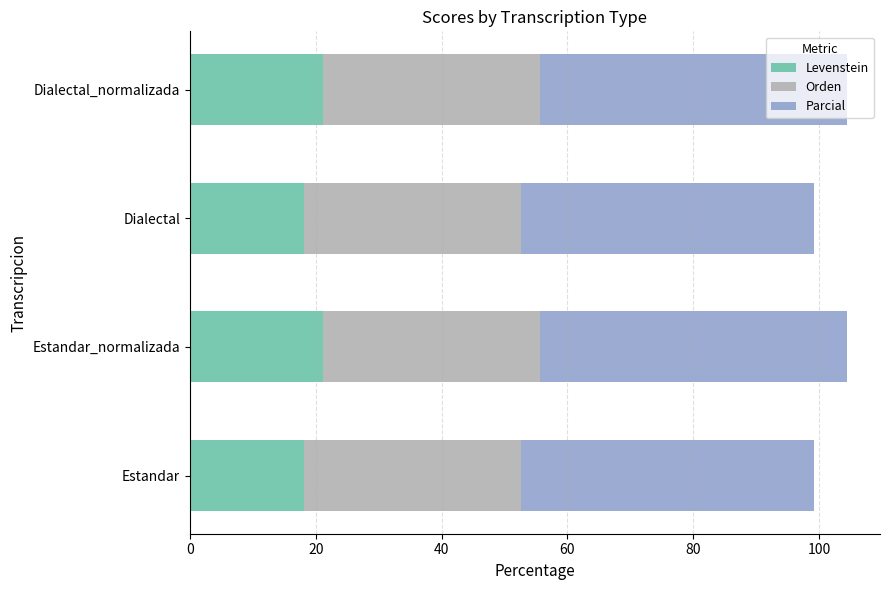

Is it true that Levenstein equals 11.2 at Estandar?

False